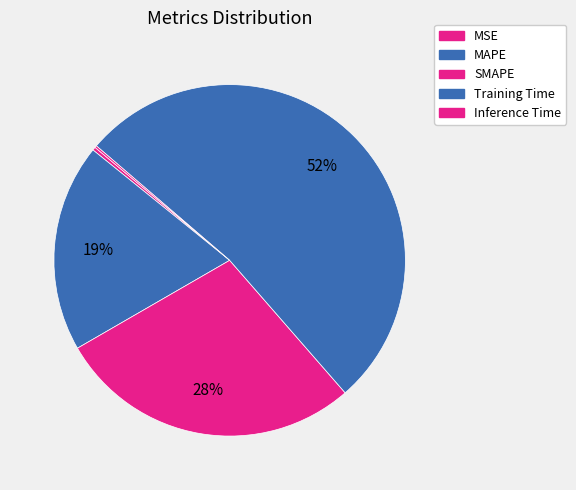

What percentage do Inference Time and SMAPE together represent?

28.3%